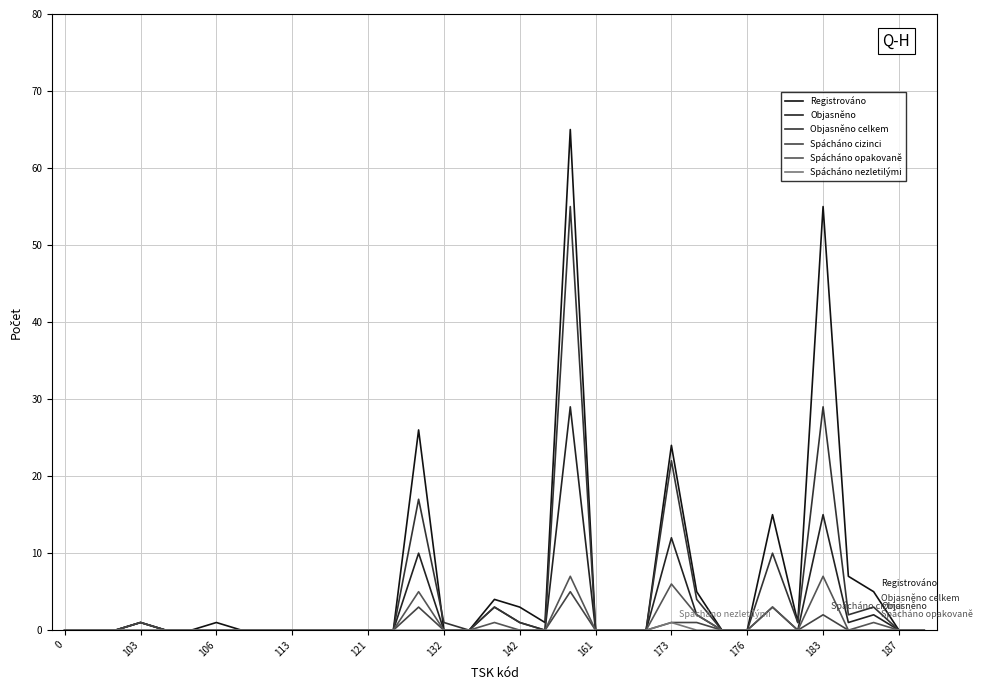

True or false: Spácháno opakovaně and Registrováno intersect in this chart.

False